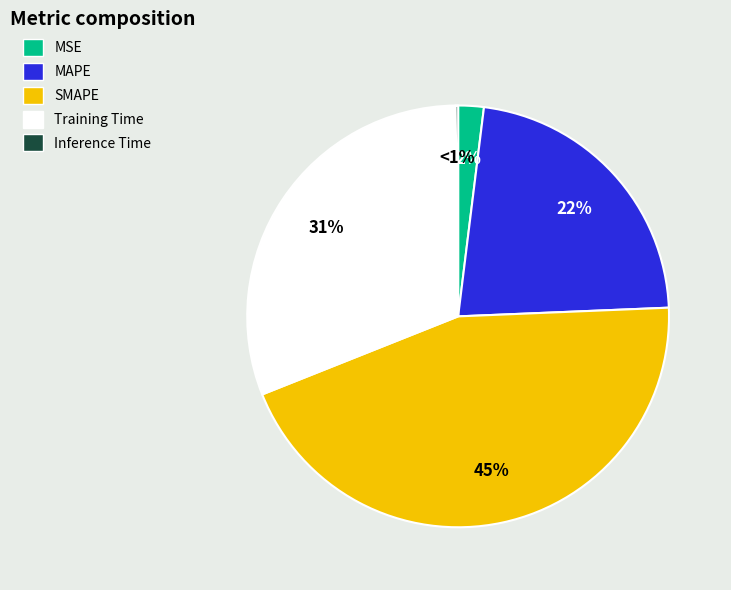

Does any single category account for the majority?

No